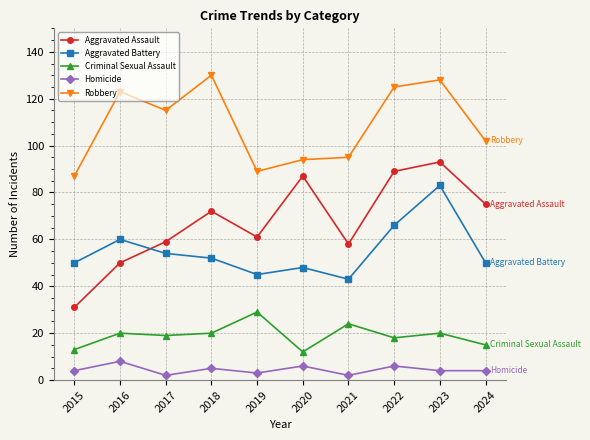

At which category does Robbery reach its first local peak?

2016